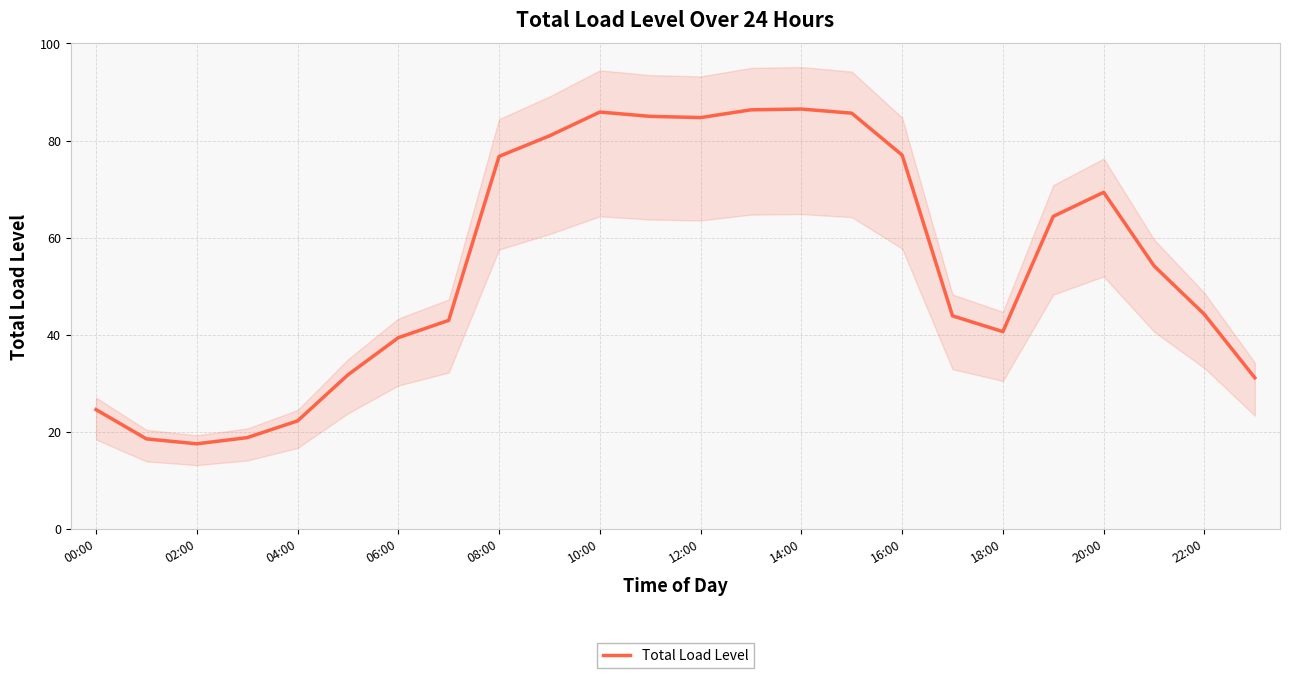

How many points are lower than both their immediate neighbors (excluding endpoints)?

3